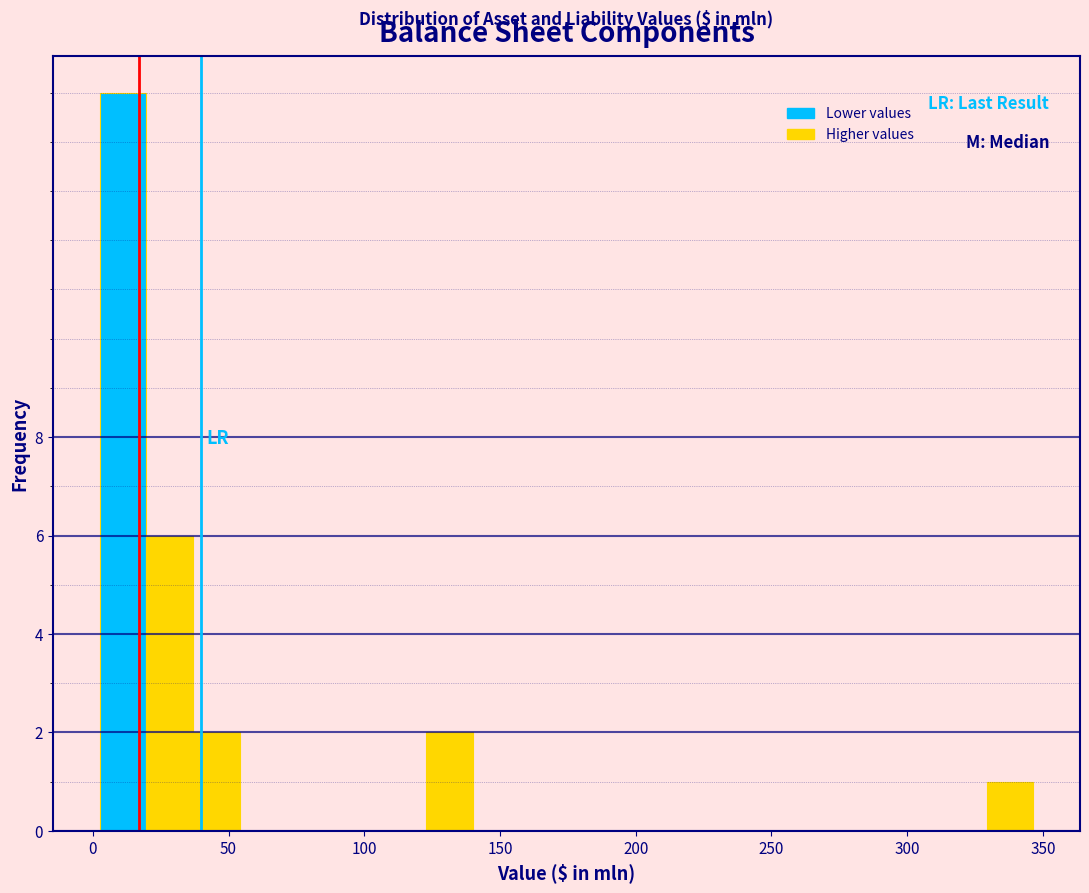

Read against the x-axis, roughly where is the centre of the tallest bar?

10